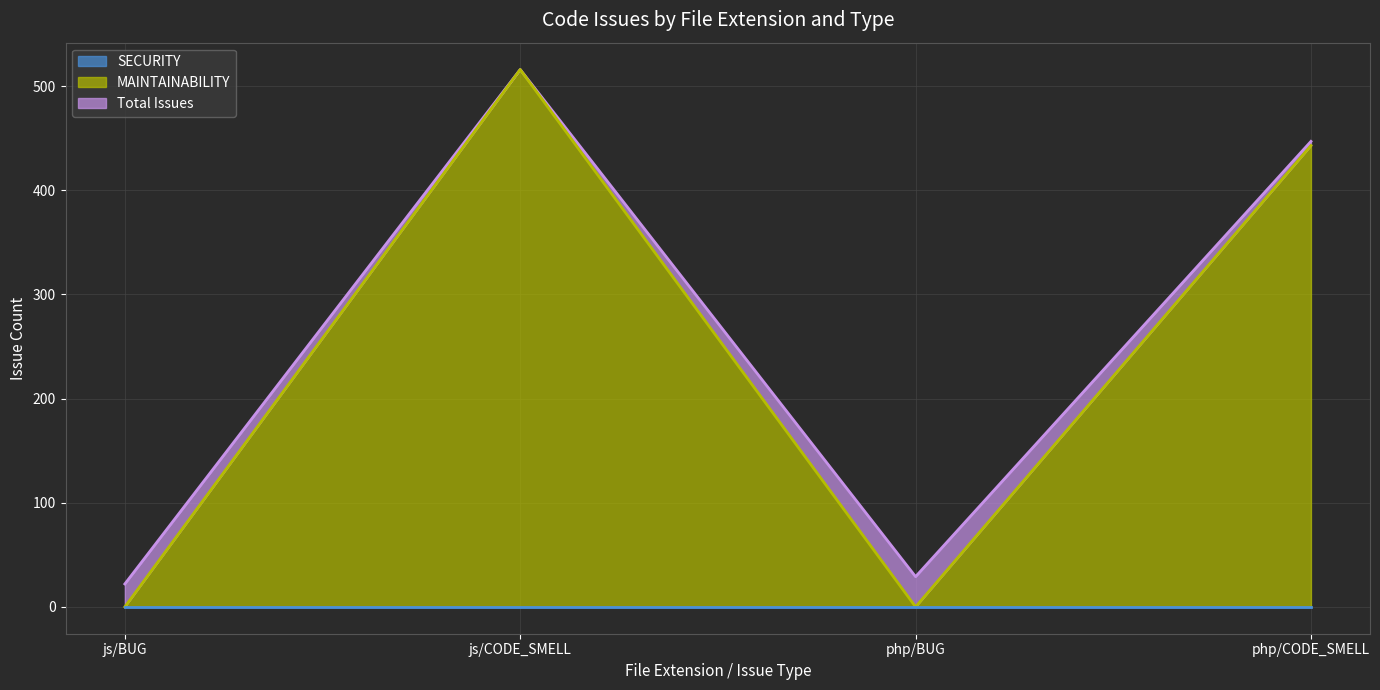

List the labels in order of MAINTAINABILITY value, smallest first.

js/BUG, php/BUG, php/CODE_SMELL, js/CODE_SMELL